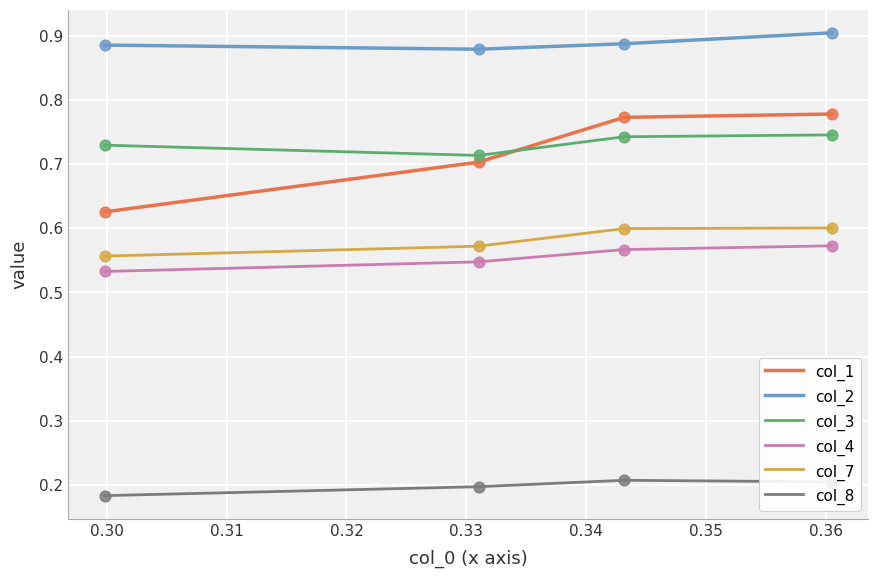

What are all the series names shown in the legend?

col_1, col_2, col_3, col_4, col_7, col_8